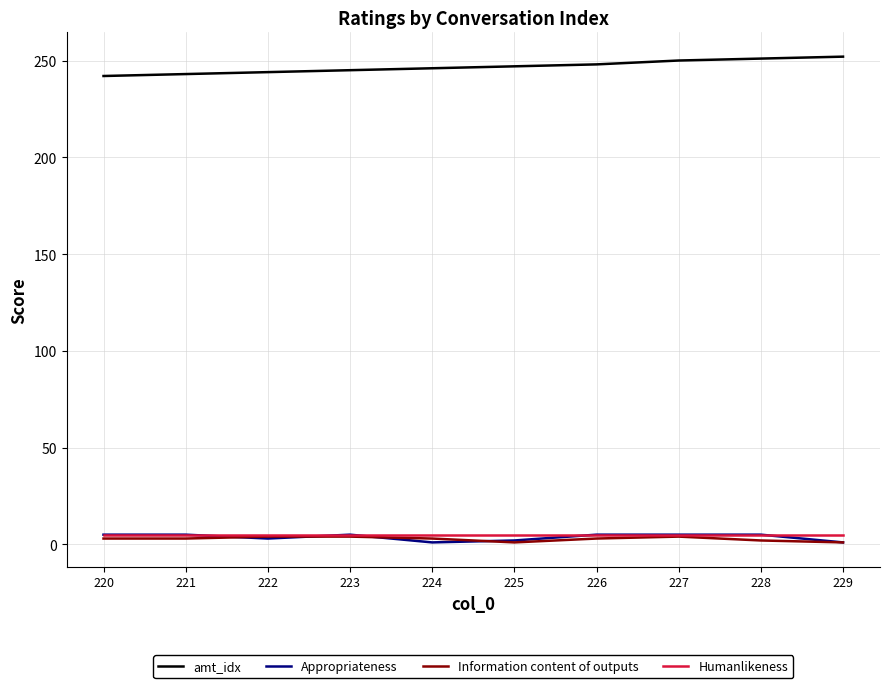

What is the average value of the Appropriateness series?

4